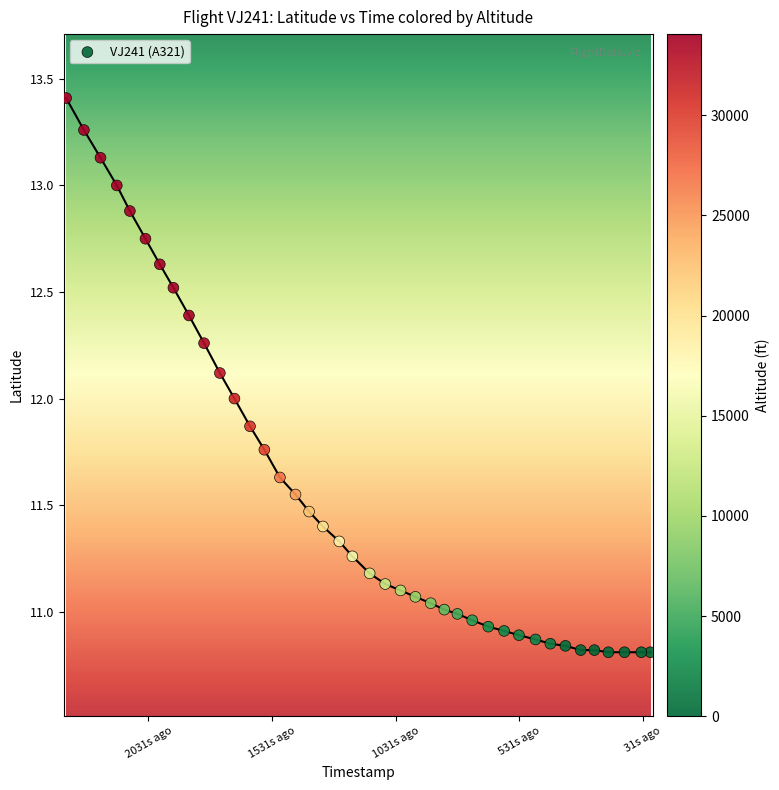

What is the range of X values (max minus min)?

2364.0